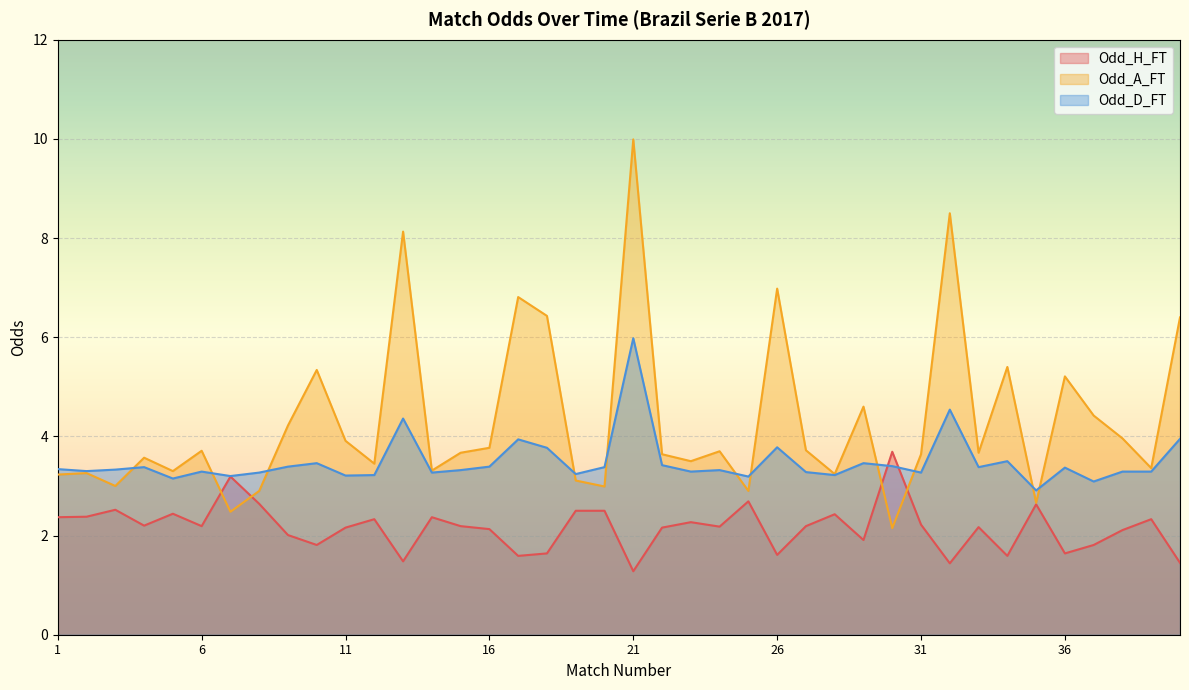

What is the maximum value shown in the chart?

10.0